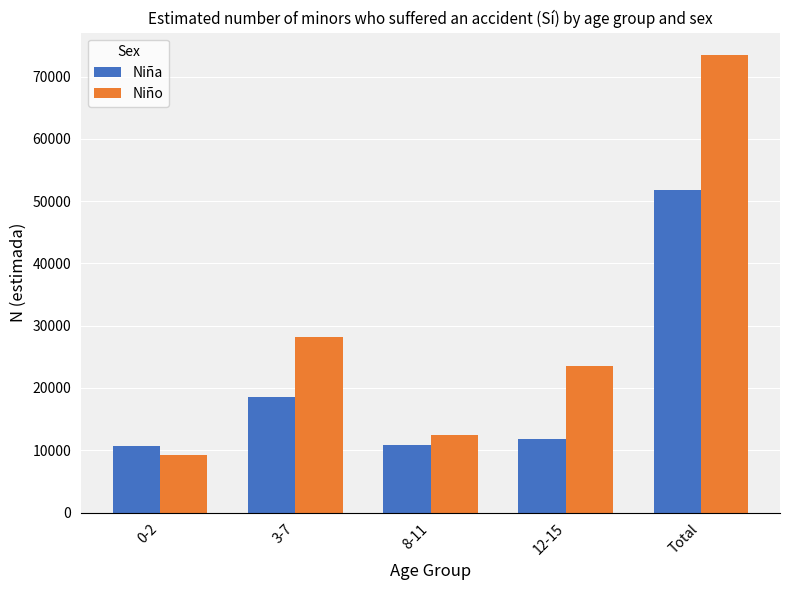

The Niña series shows 18723 at 8-11. True or false?

False